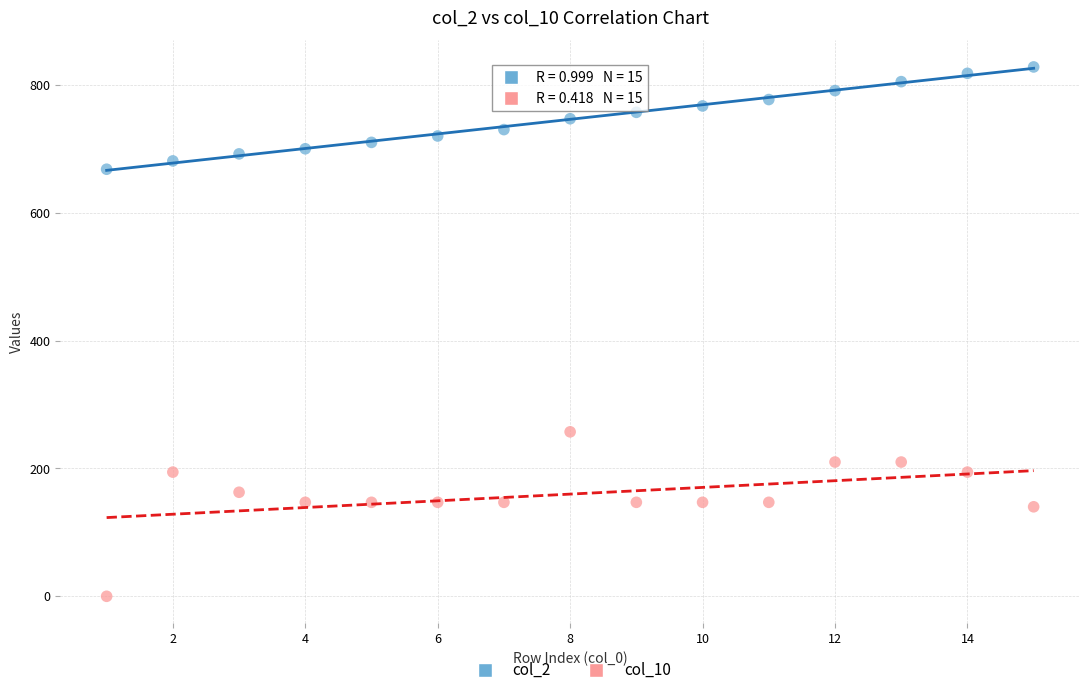

Across all data points, what is the range of Y values (max minus min)?

828.0